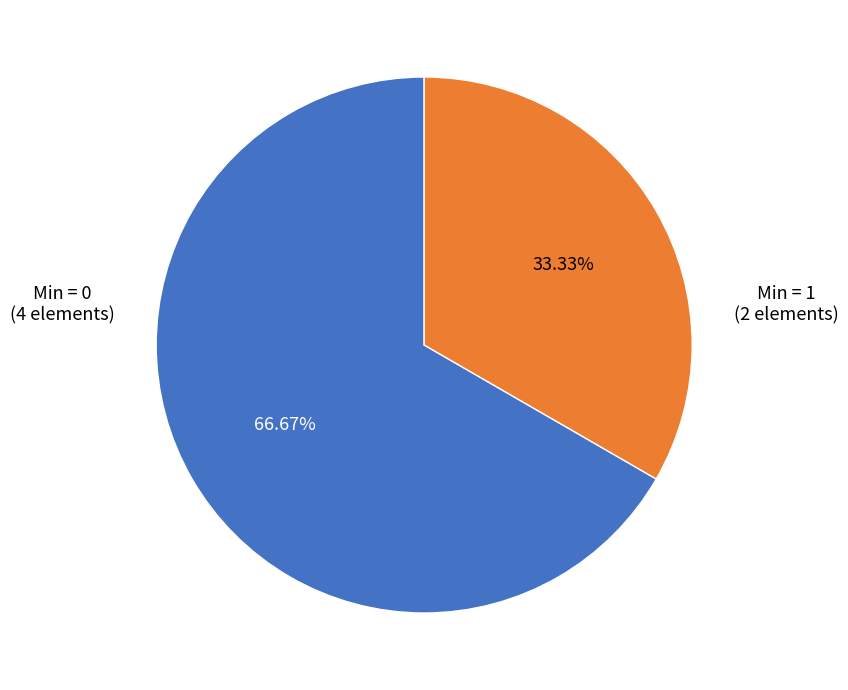

Is there a majority slice in this chart?

Yes